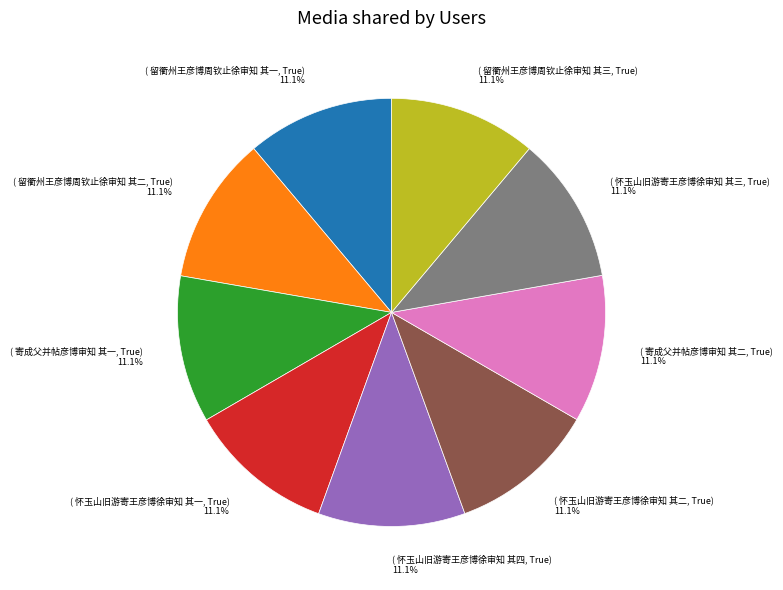

What is the ratio of the value at ( 怀玉山旧游寄王彦博徐审知 其一, True) 11.1% to the value at ( 留衢州王彦博周钦止徐审知 其三, True) 11.1%?

1.0